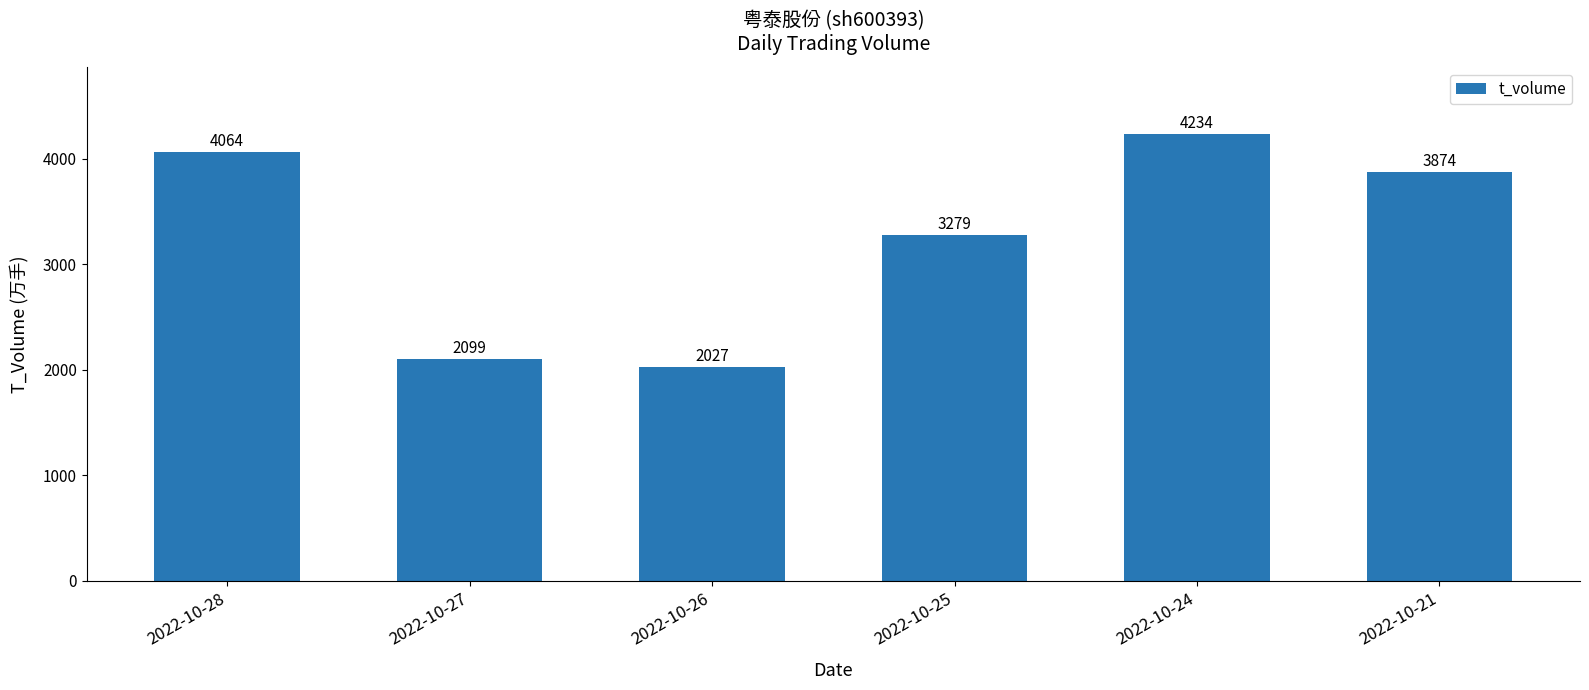

List the labels in order of value, smallest first.

2022-10-26, 2022-10-27, 2022-10-25, 2022-10-21, 2022-10-28, 2022-10-24